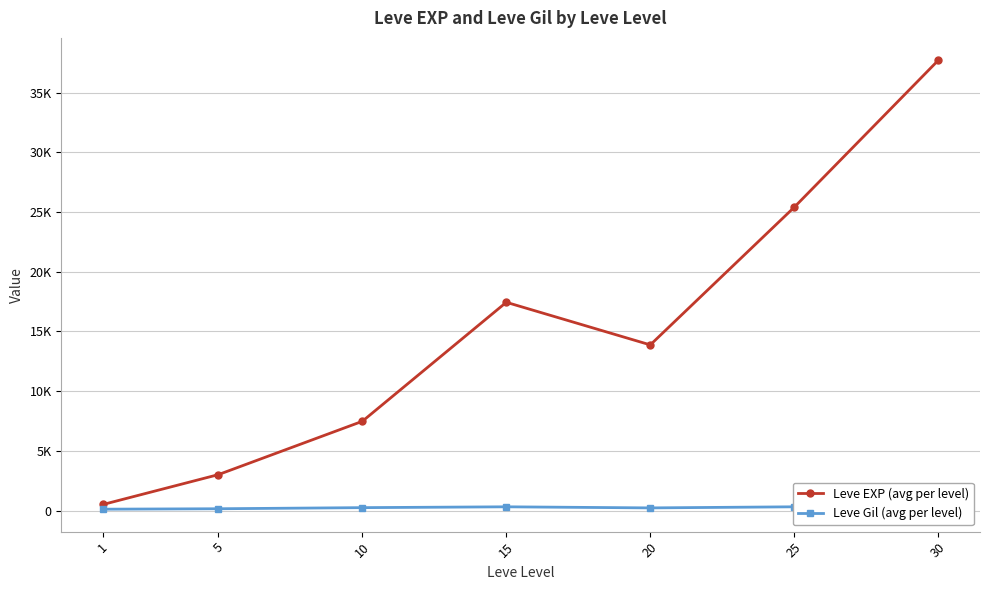

What is the total value across all series at 30?

38090.2